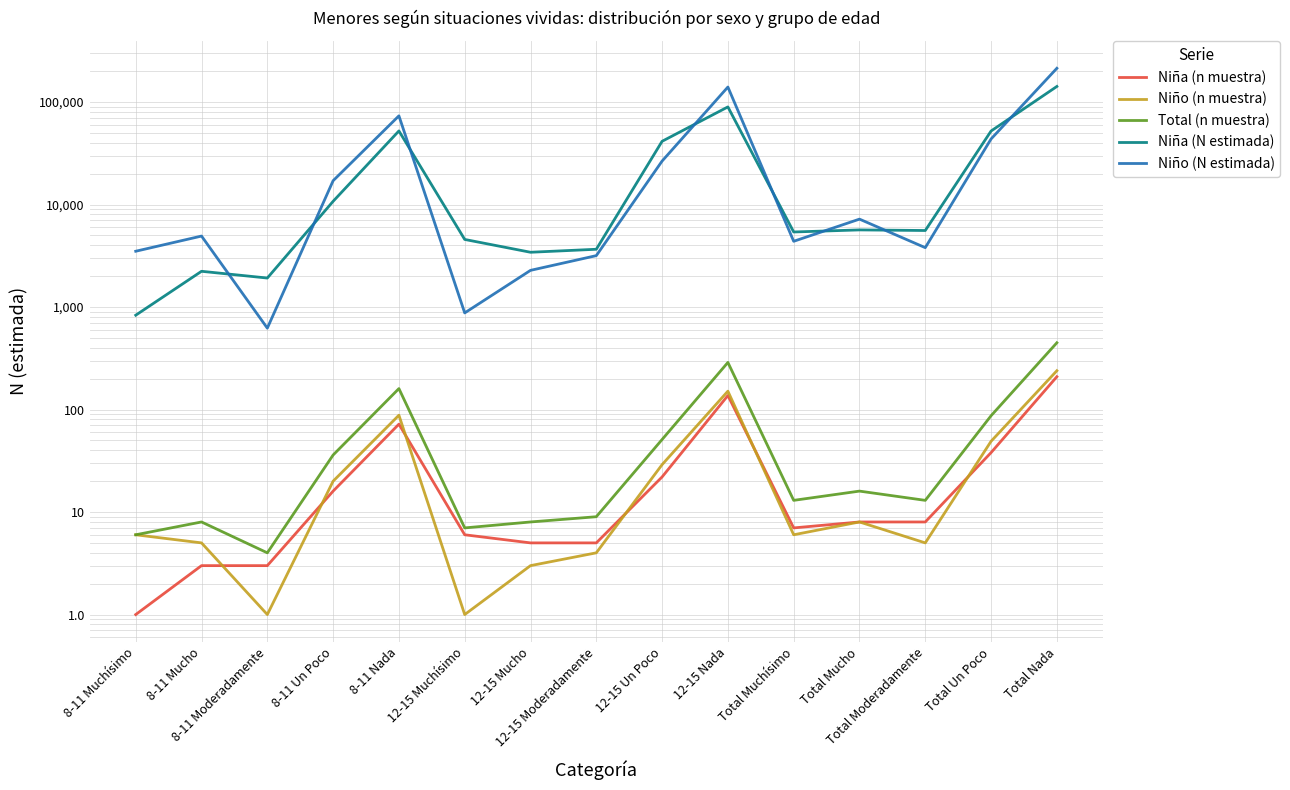

The value of Niña (N estimada) at Total Un Poco is 52104. True or false?

True